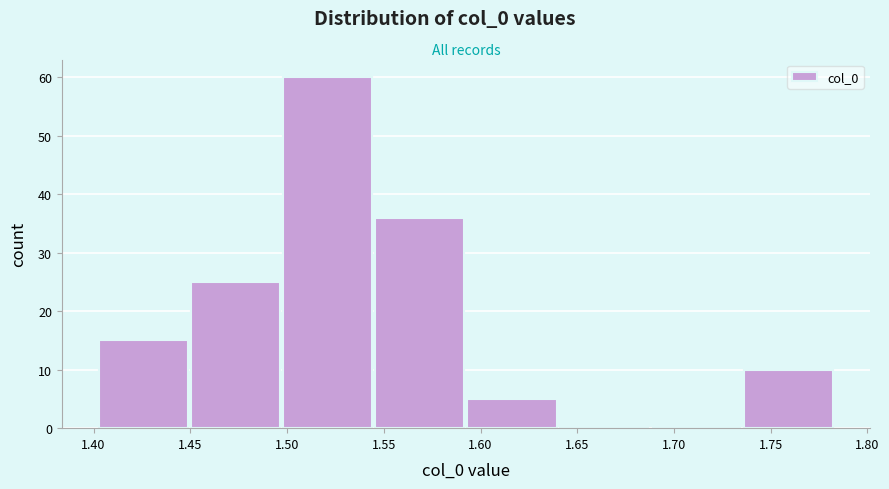

Which range on the x-axis has the tallest bar?

1.495 to 1.545